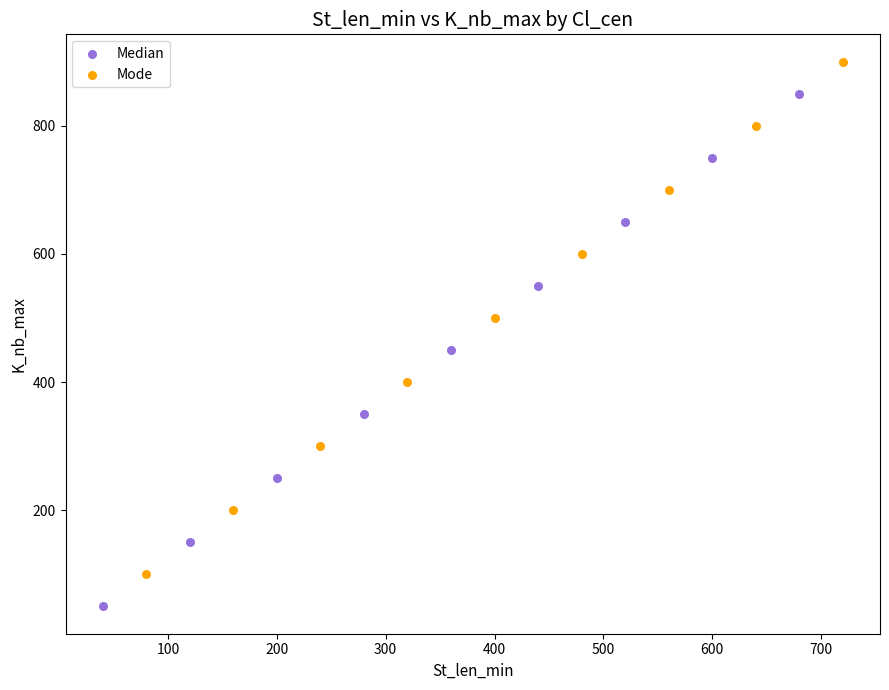

Which series contains the lowest Y value?

Median